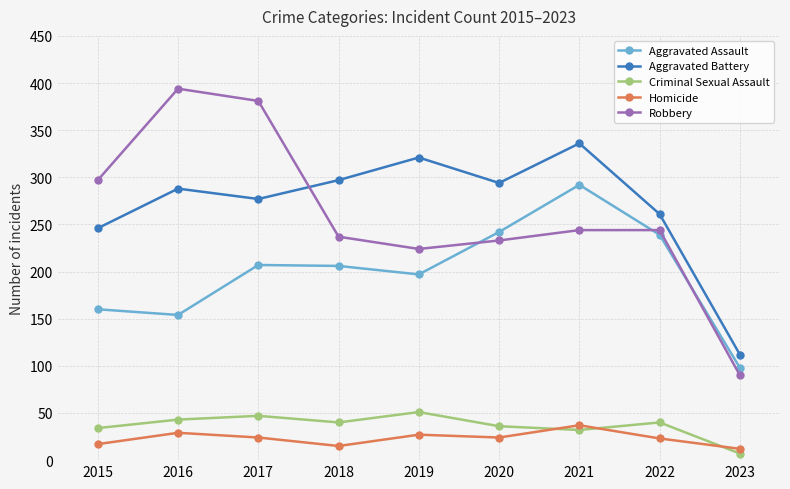

At which label does Robbery first exceed 244?

2015